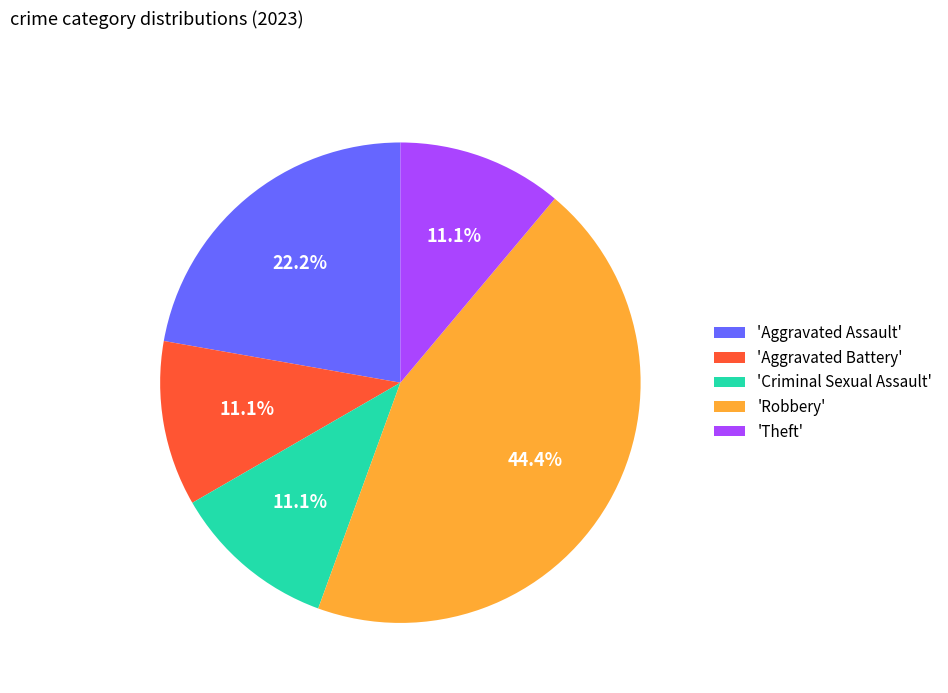

What is the total percentage of 'Aggravated Battery' and 'Criminal Sexual Assault'?

22.2%